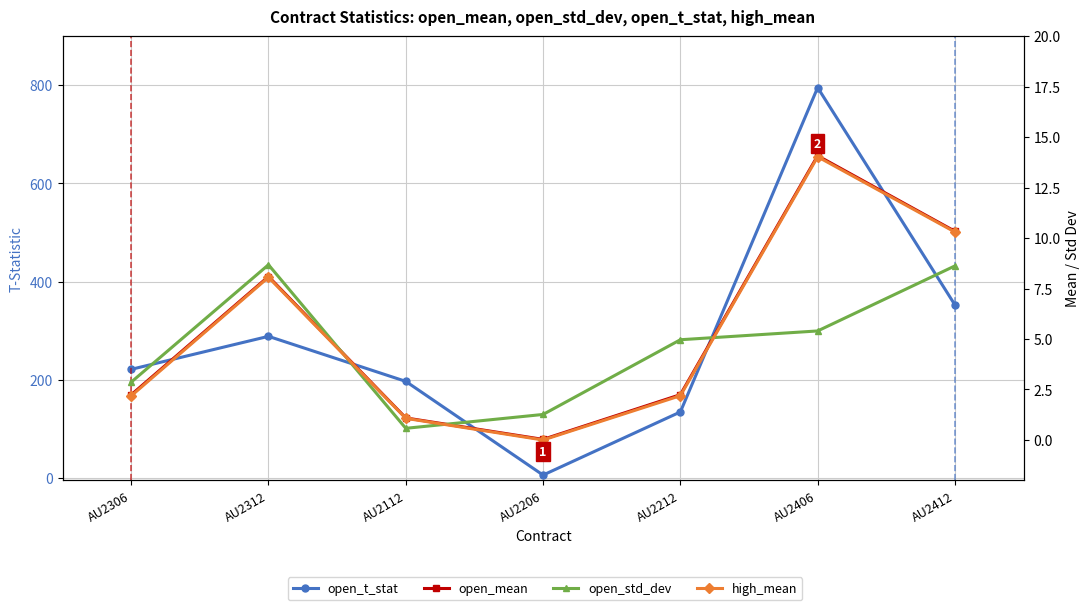

Which series has the largest total across all categories?

open_t_stat